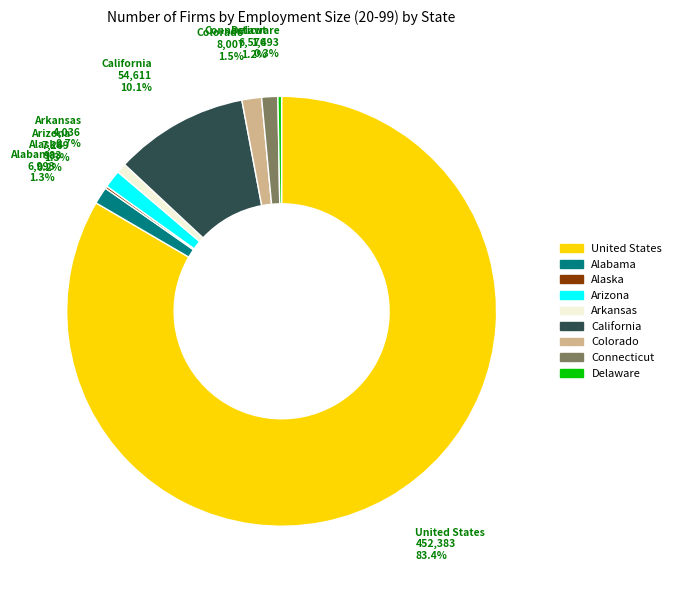

Which has a higher value, California or Arizona?

California